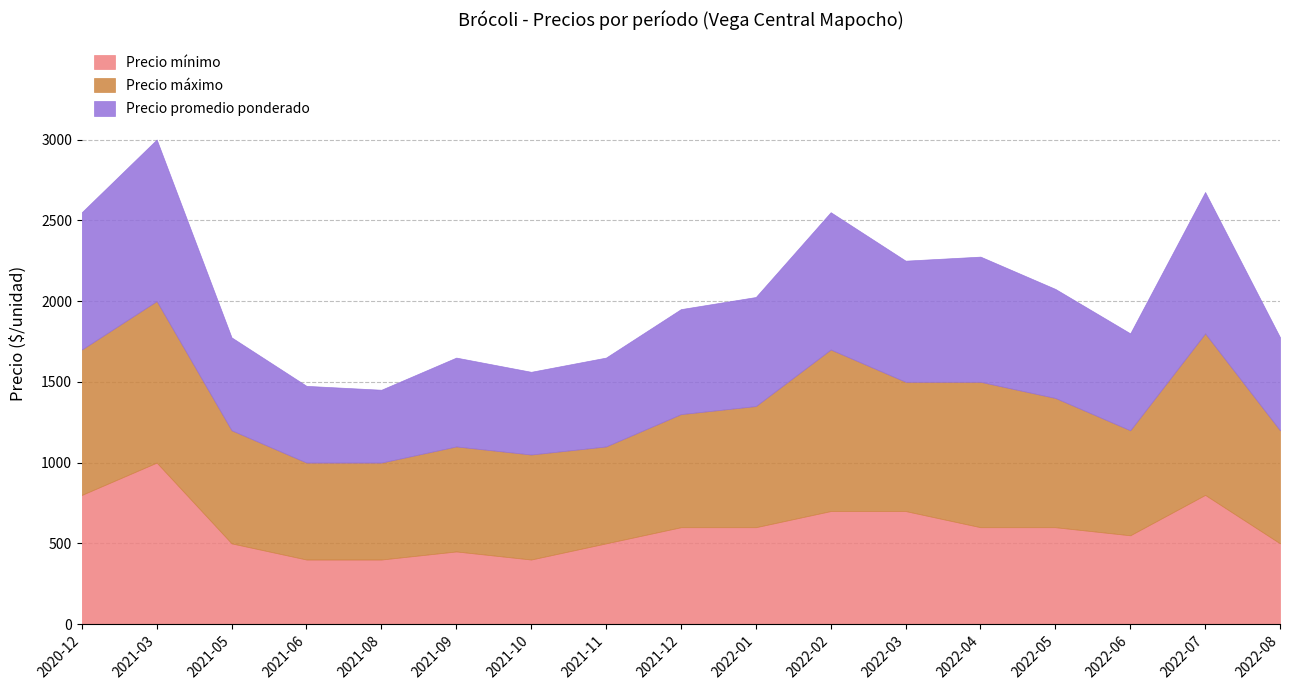

What is the total value across all series at 2022-05?

2075